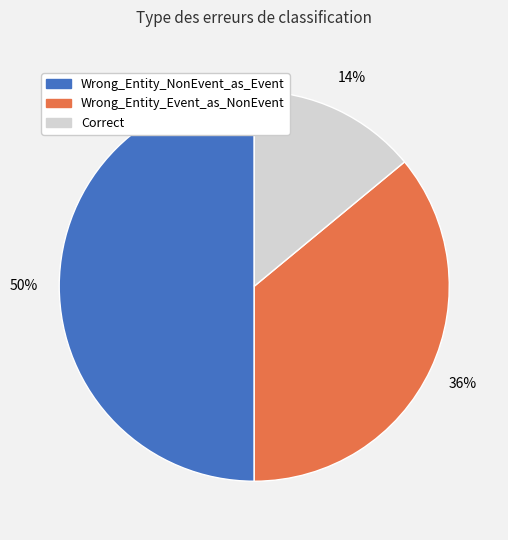

Do Wrong_Entity_NonEvent_as_Event and Wrong_Entity_Event_as_NonEvent together represent more than half of the pie?

Yes